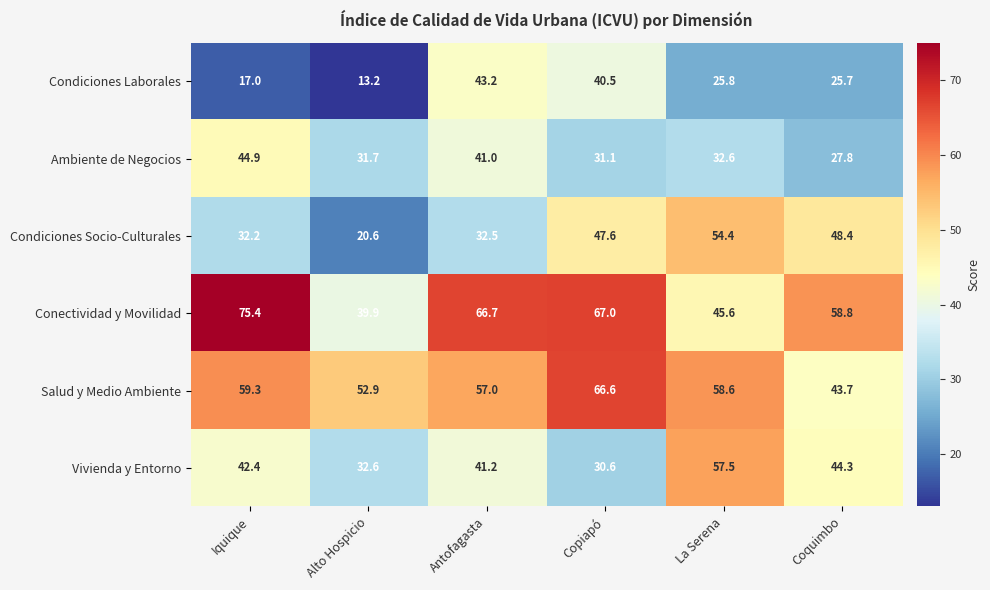

What is the average value of the Conectividad y Movilidad series?

58.9